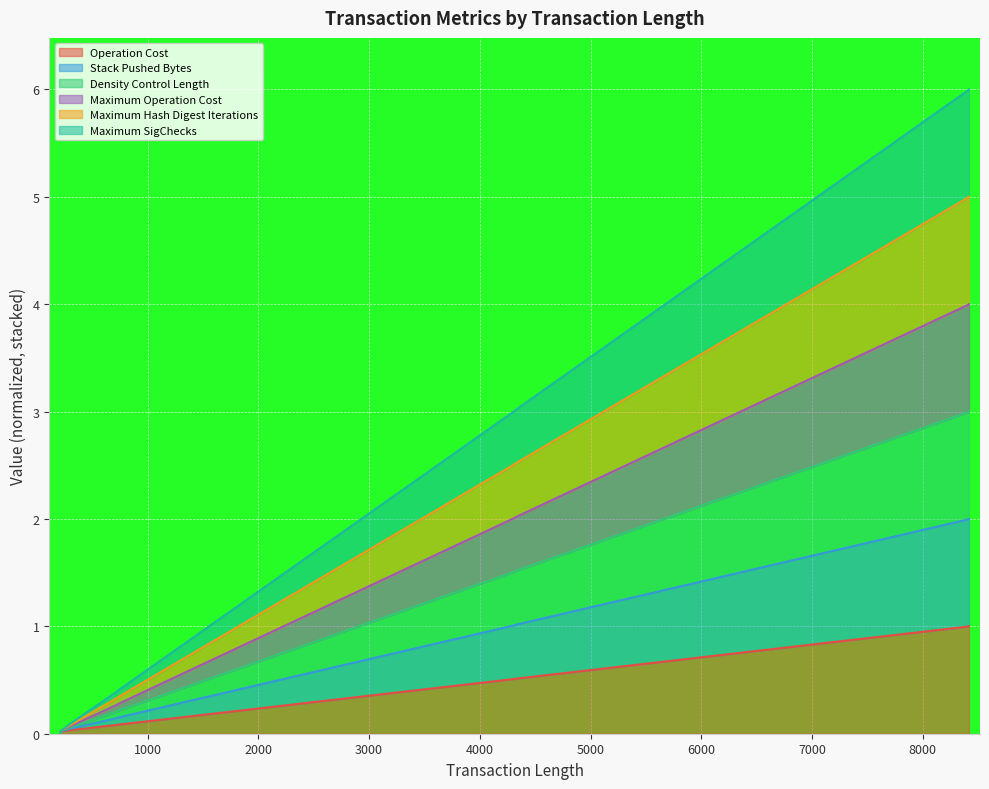

True or false: Operation Cost has a value of 0.0 at 219.

False